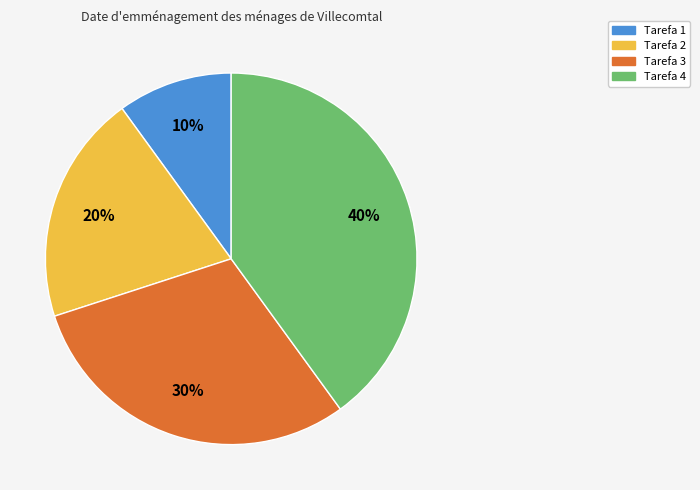

Approximately how many times larger is the value at Tarefa 3 compared to Tarefa 1?

3.0